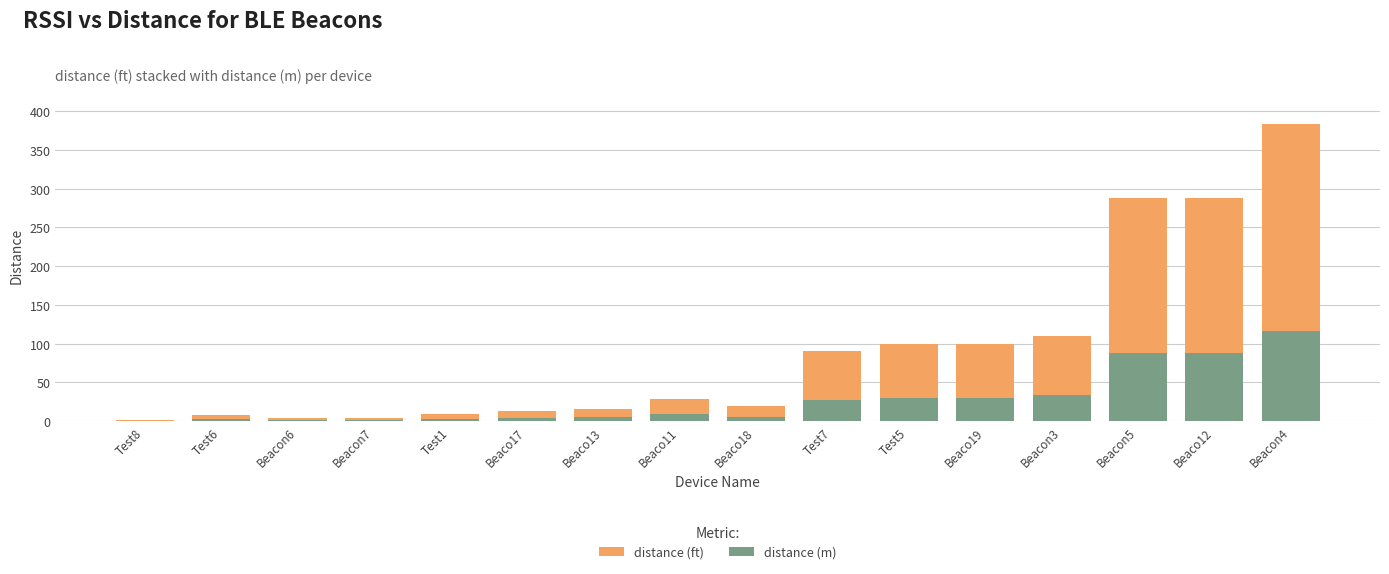

Does the chart contain stacked bars?

No